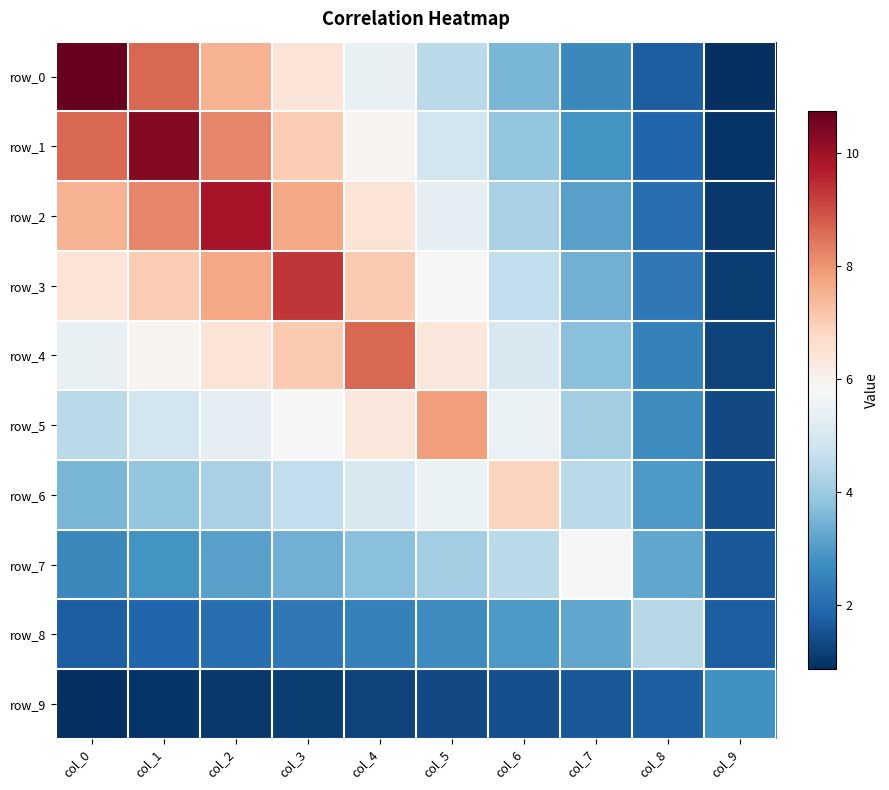

Which category has the highest value across all series?

col_0